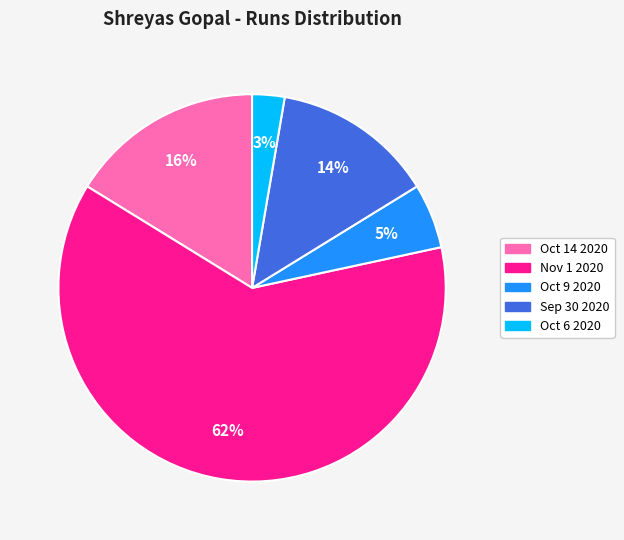

What is the largest slice in the pie chart?

Nov 1 2020